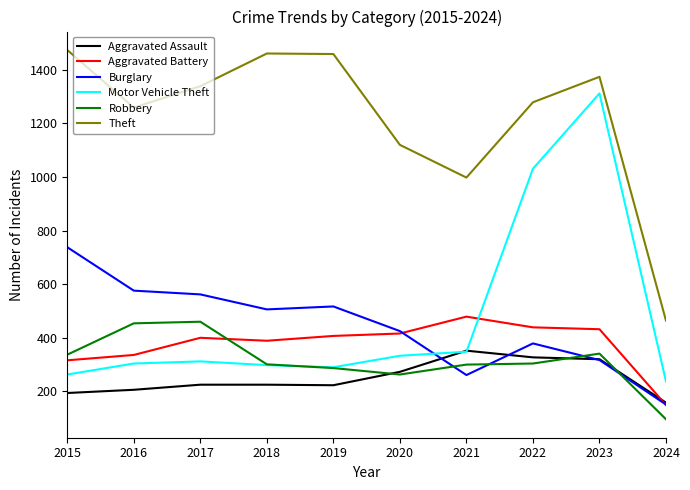

List the series in order of their peak value, lowest first.

Aggravated Assault, Robbery, Aggravated Battery, Burglary, Motor Vehicle Theft, Theft